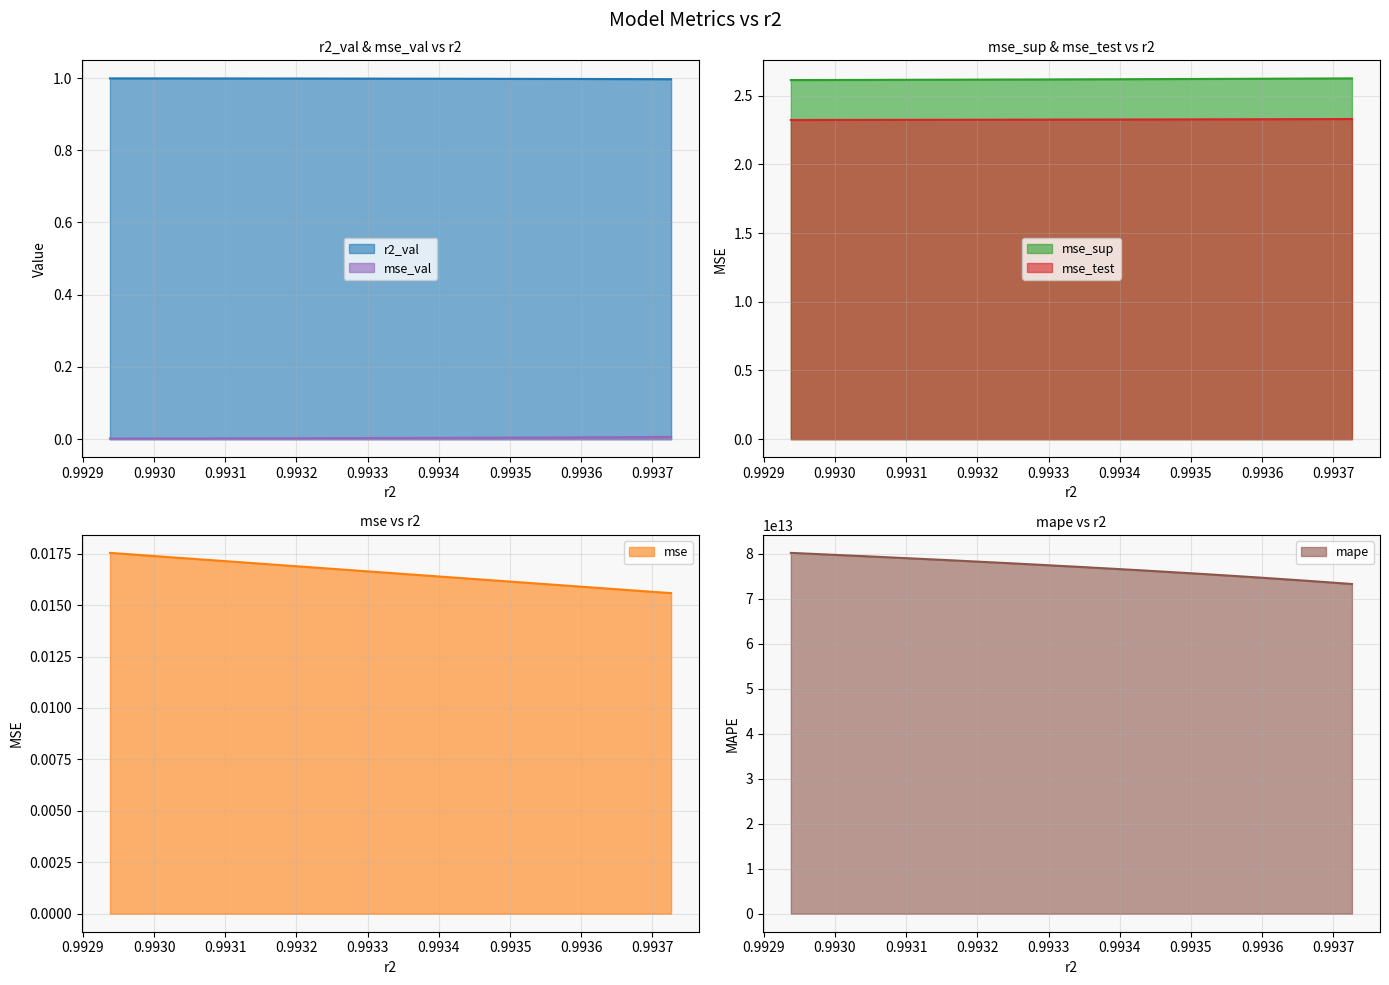

Between model_5_48_1 and model_5_48_5, which series saw the biggest shift?

mape